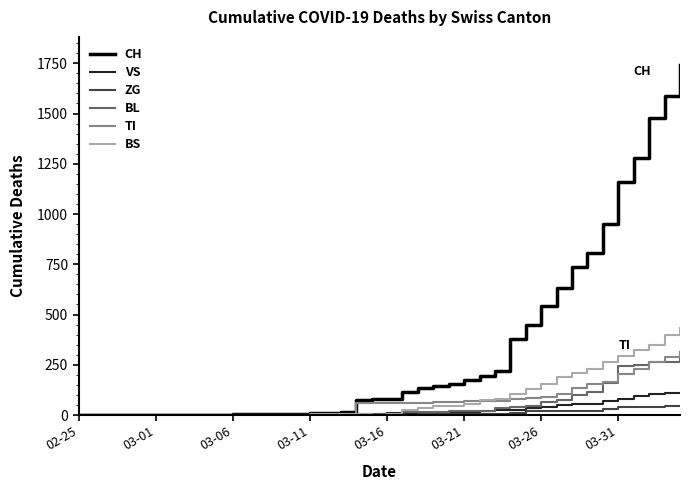

What are all the series names shown in the legend?

CH, VS, ZG, BL, TI, BS